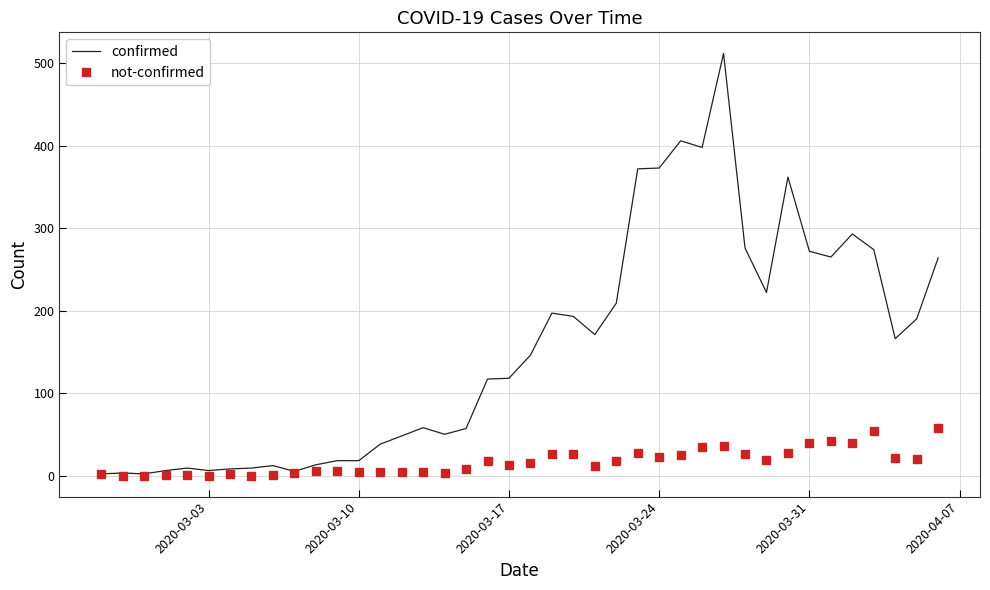

Which series has the largest total across all categories?

confirmed